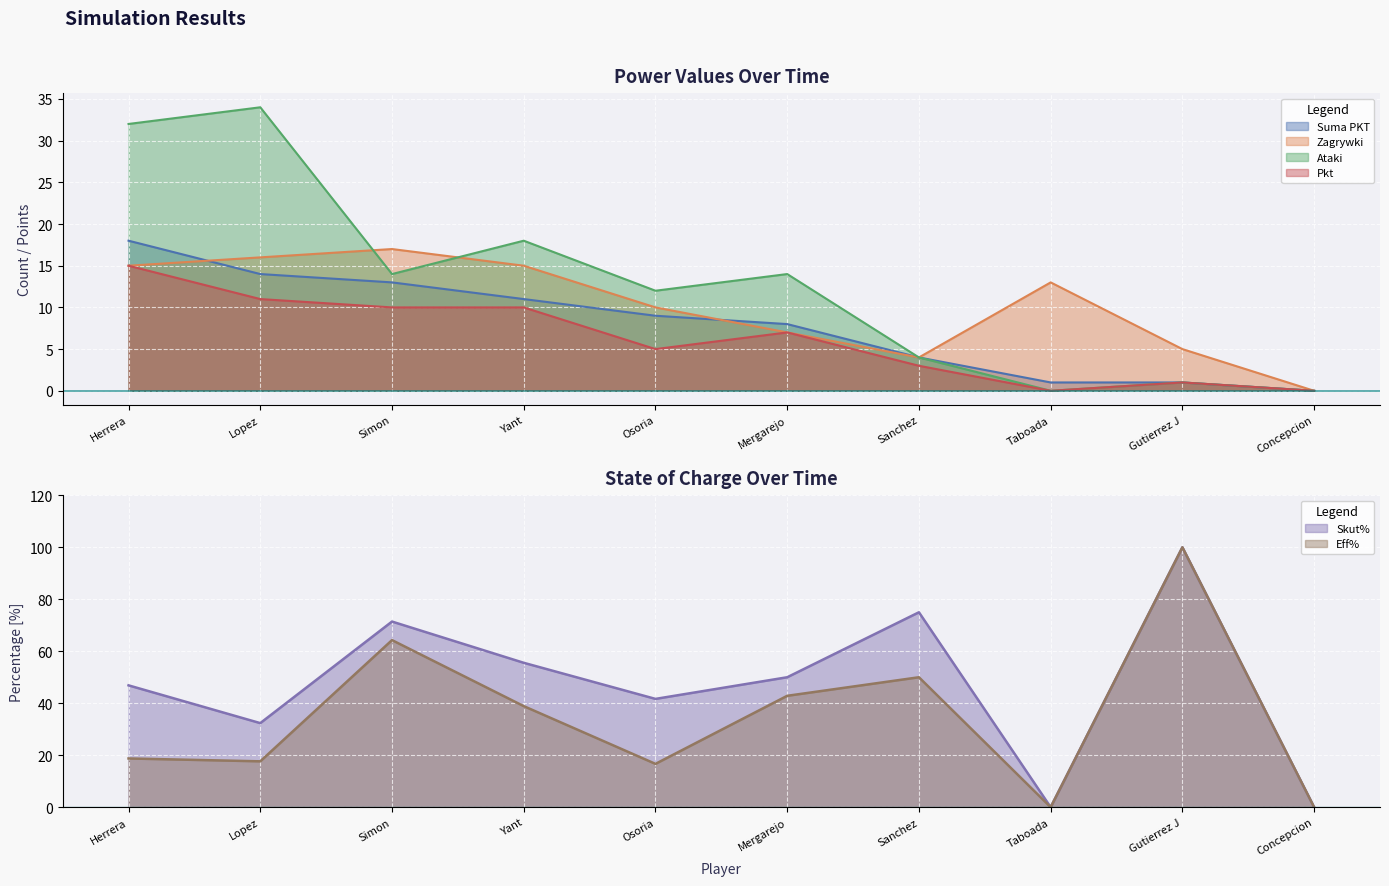

Between which two adjacent categories do Eff% and Suma PKT first intersect?

Sanchez and Taboada